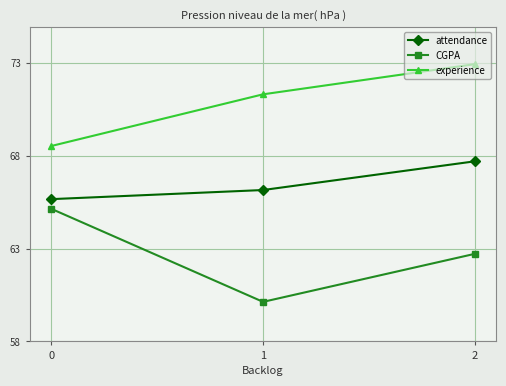

How many lines are shown in the chart?

3